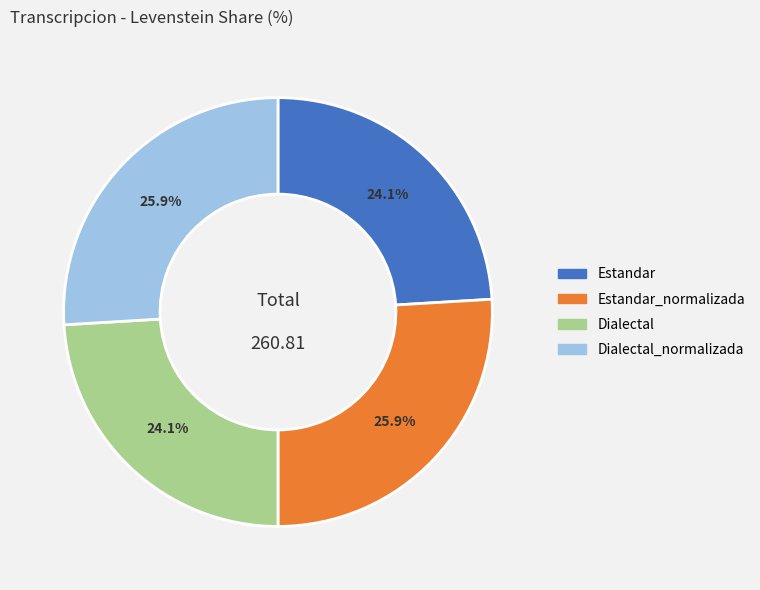

To the nearest percent, what is the difference between the largest and smallest slice percentages?

2%